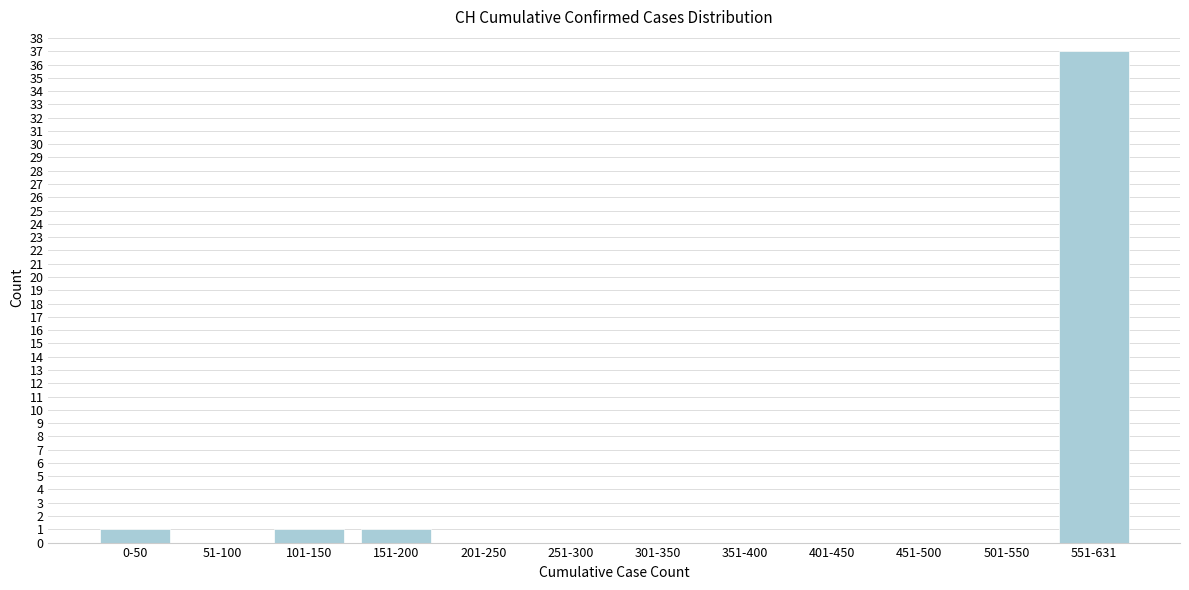

Reading left to right, extract all data points from this chart.

0-50=1	51-100=0	101-150=1	151-200=1	201-250=0	251-300=0	301-350=0	351-400=0	401-450=0	451-500=0	501-550=0	551-631=37